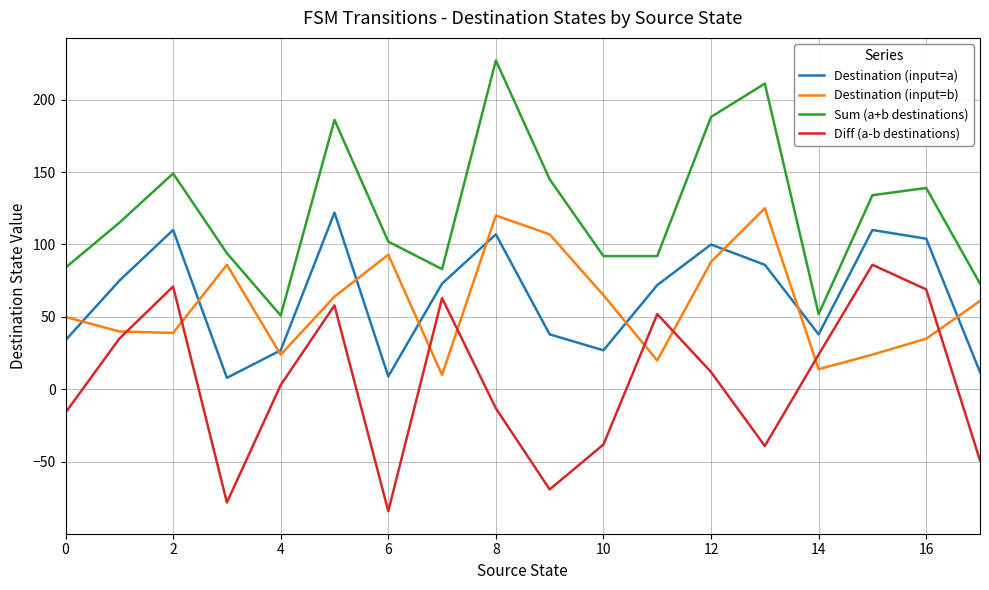

What is the greatest value displayed?

227